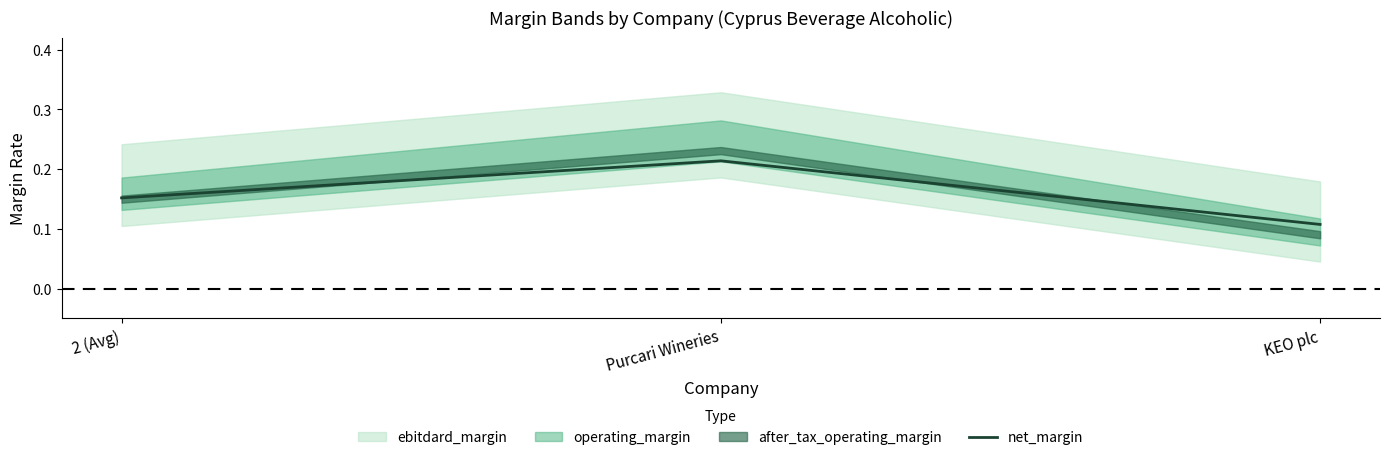

Reading left to right, transcribe all the data shown in this chart.

0.2	0.2	0.1